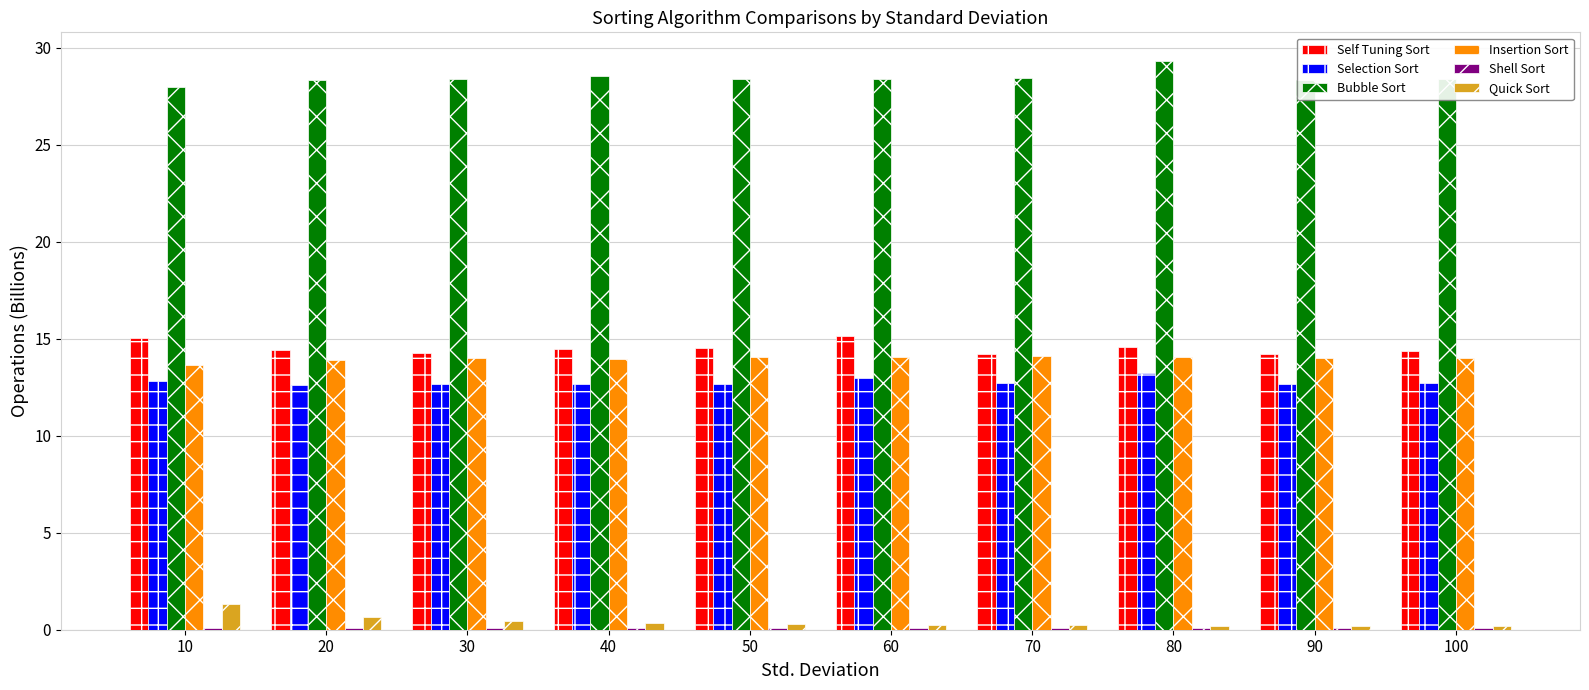

What is the maximum value for Bubble Sort?

29.3